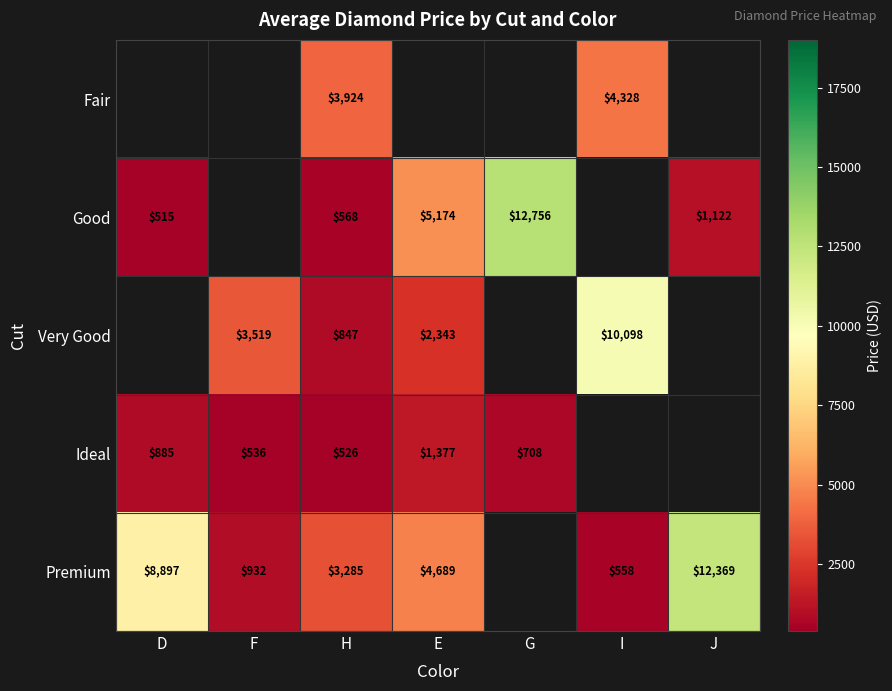

Is the value of Good at J greater than the value of Fair at I?

No